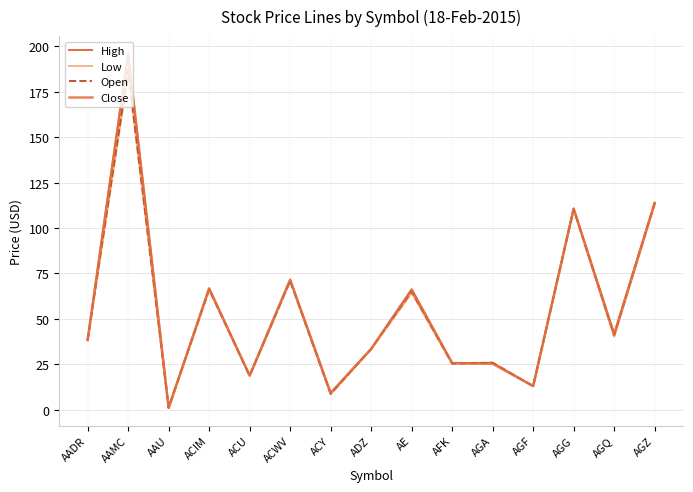

Rank the series by their maximum value, from lowest to highest.

Low, Open, High, Close